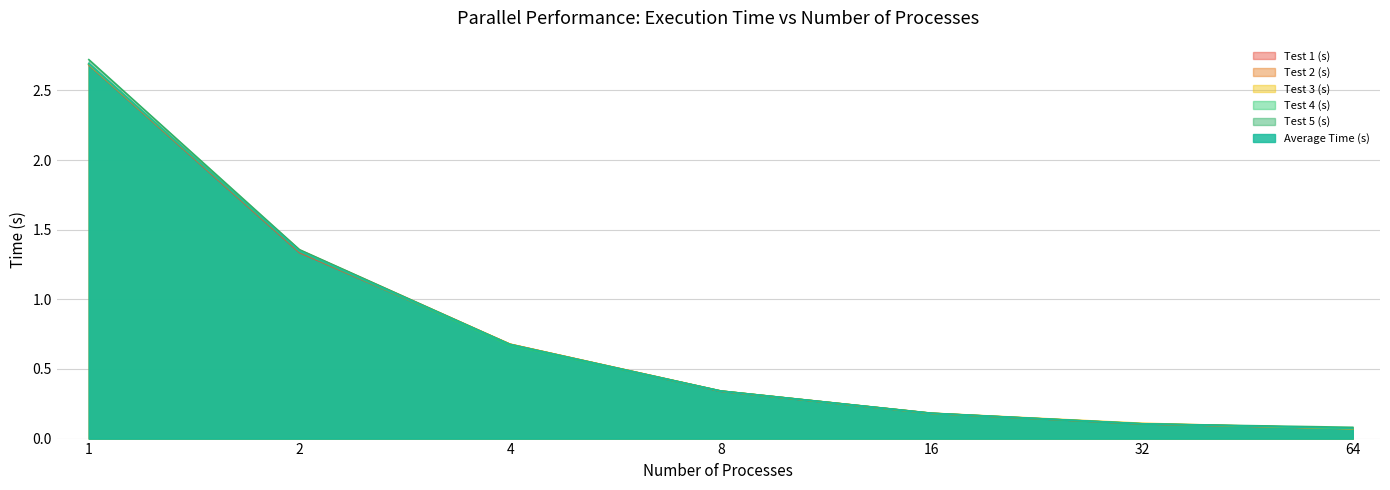

Read the Test 1 (s) value at 64.

0.1